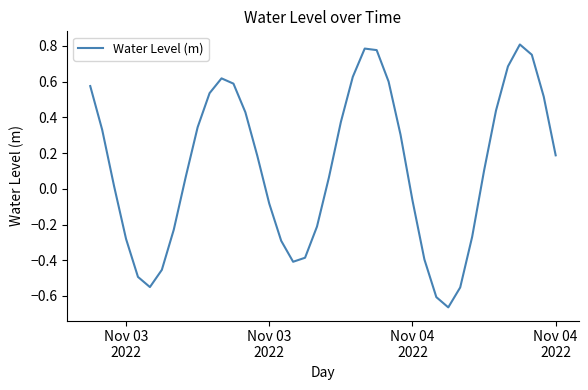

What is the difference between the maximum and minimum values?

1.5